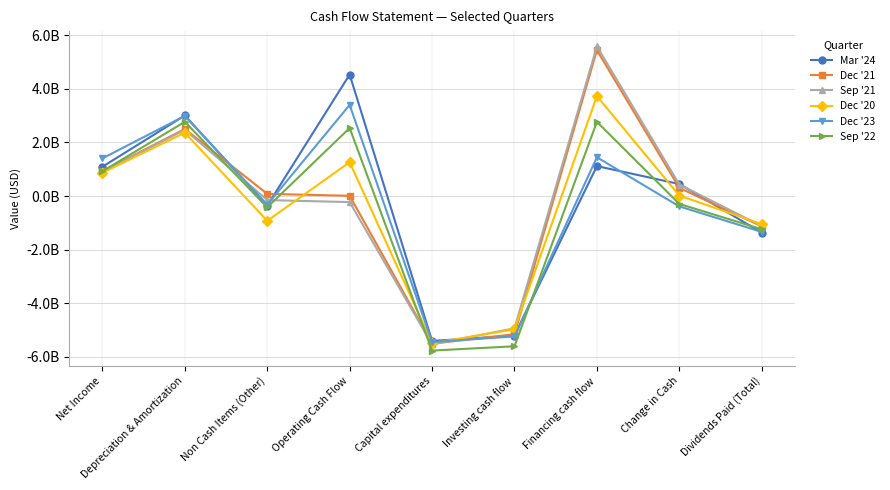

What are all the series names shown in the legend?

Mar '24, Dec '21, Sep '21, Dec '20, Dec '23, Sep '22